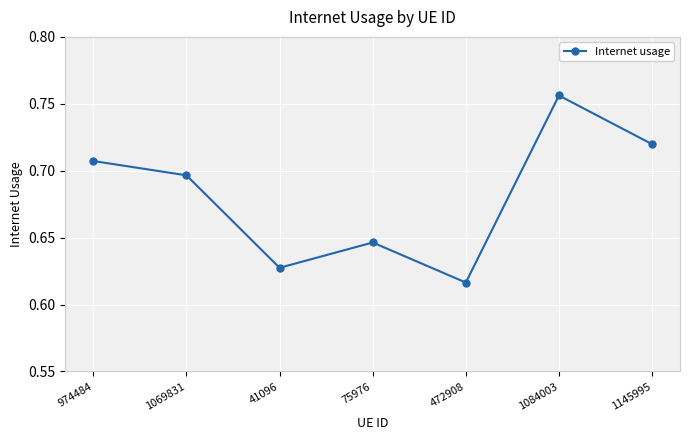

Rank the categories by value from highest to lowest.

1084003, 1145995, 974484, 1069831, 75976, 41096, 472908